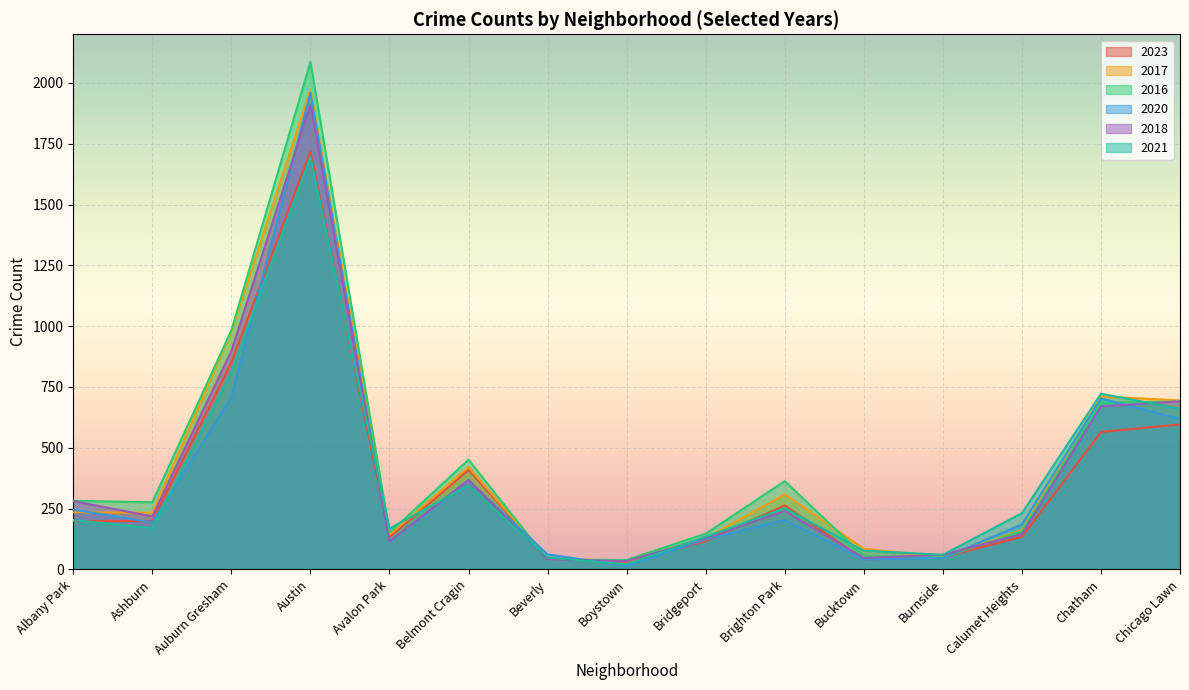

Between Belmont Cragin and Brighton Park, which is larger?

Belmont Cragin